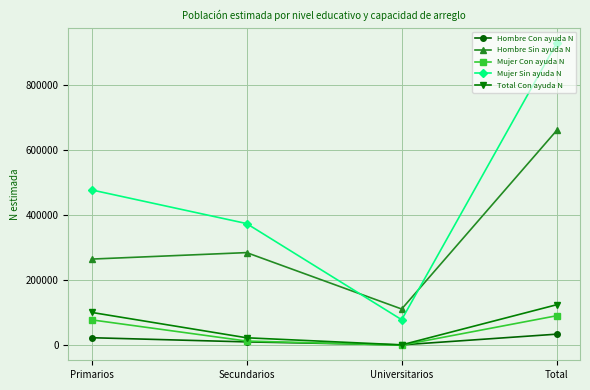

Which category has the highest value in the Mujer Sin ayuda N series?

Total